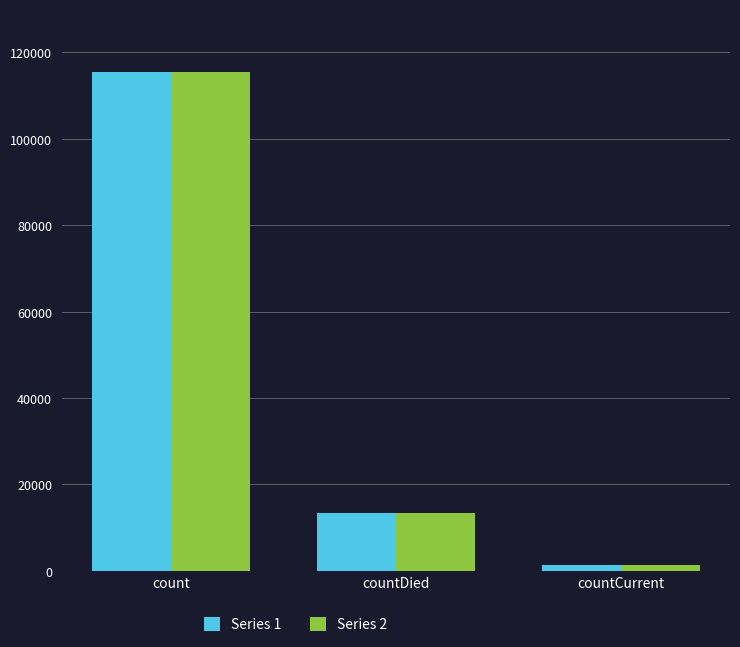

What position from the right is countCurrent?

1